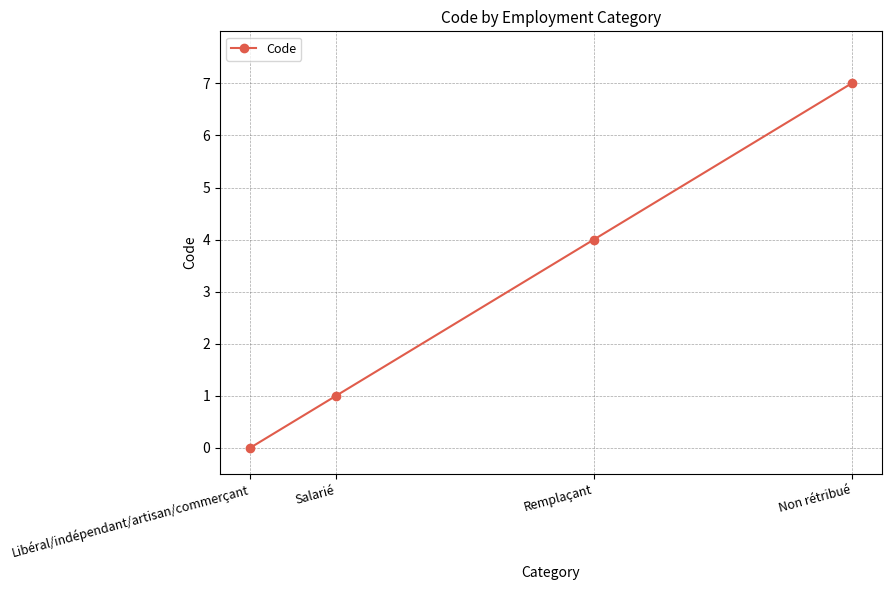

What is the label of the 4th point from the right?

Libéral/indépendant/artisan/commerçant